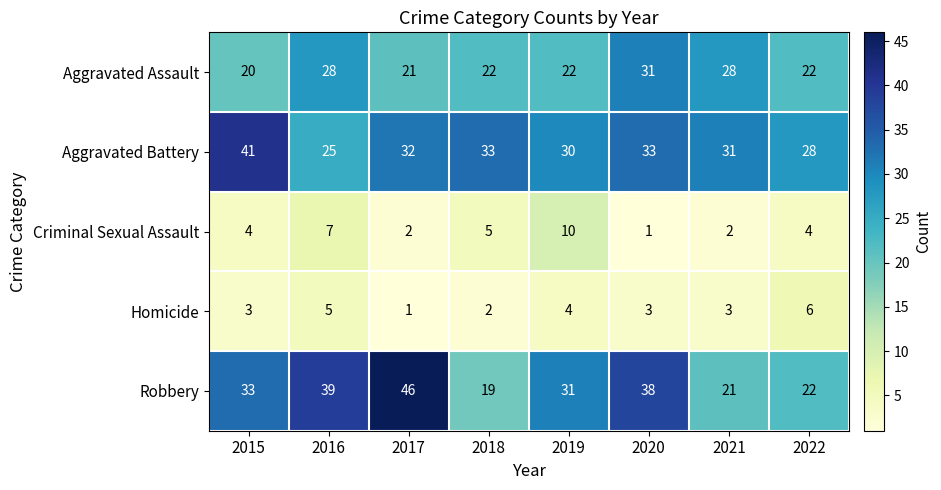

At which category is the sum across all series the highest?

2020